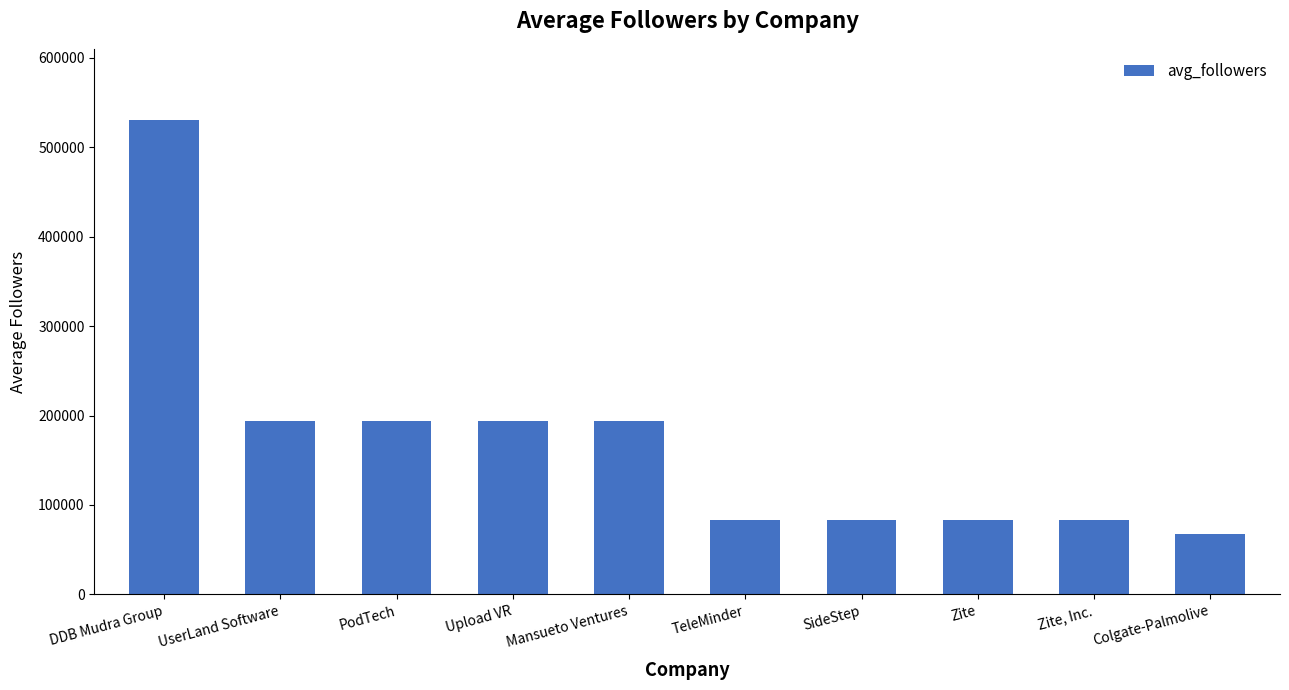

Is it true that the value at PodTech is 193694.0?

True